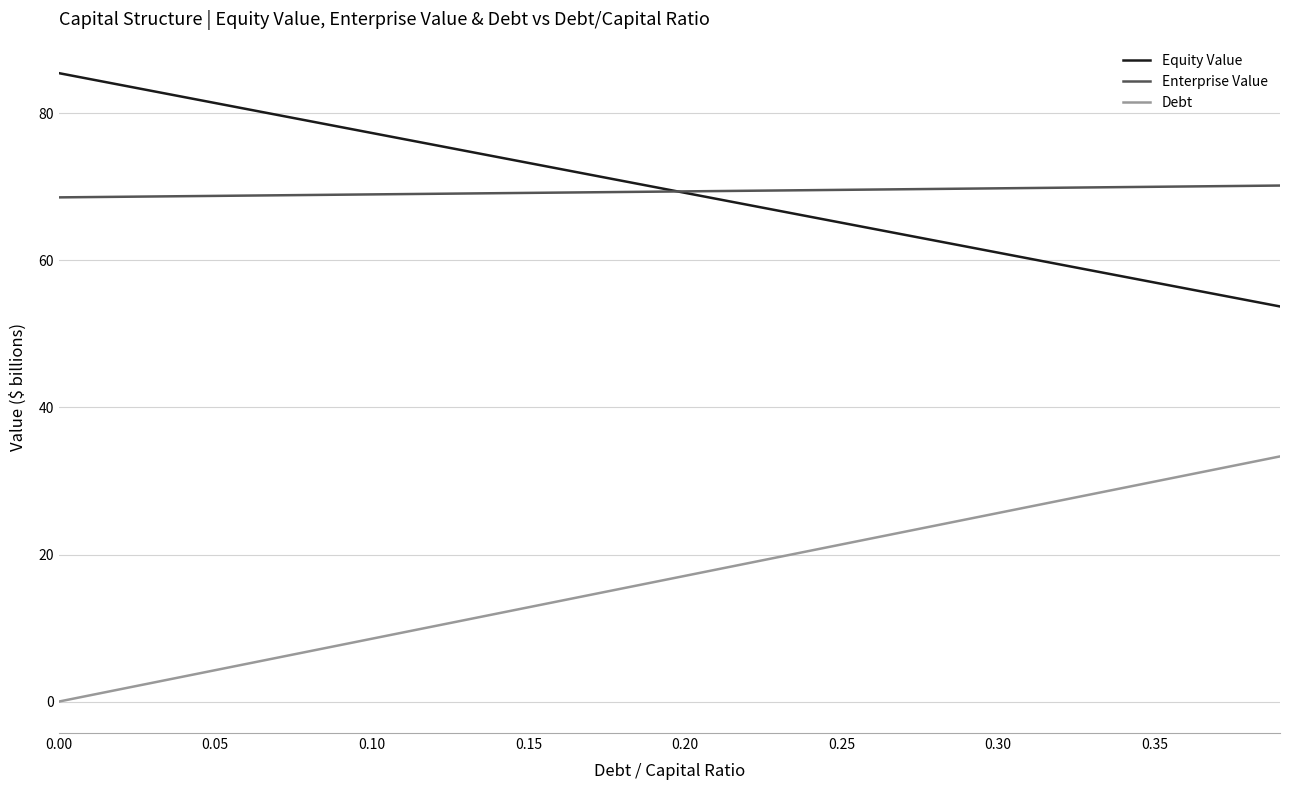

True or false: Debt and Equity Value intersect in this chart.

False